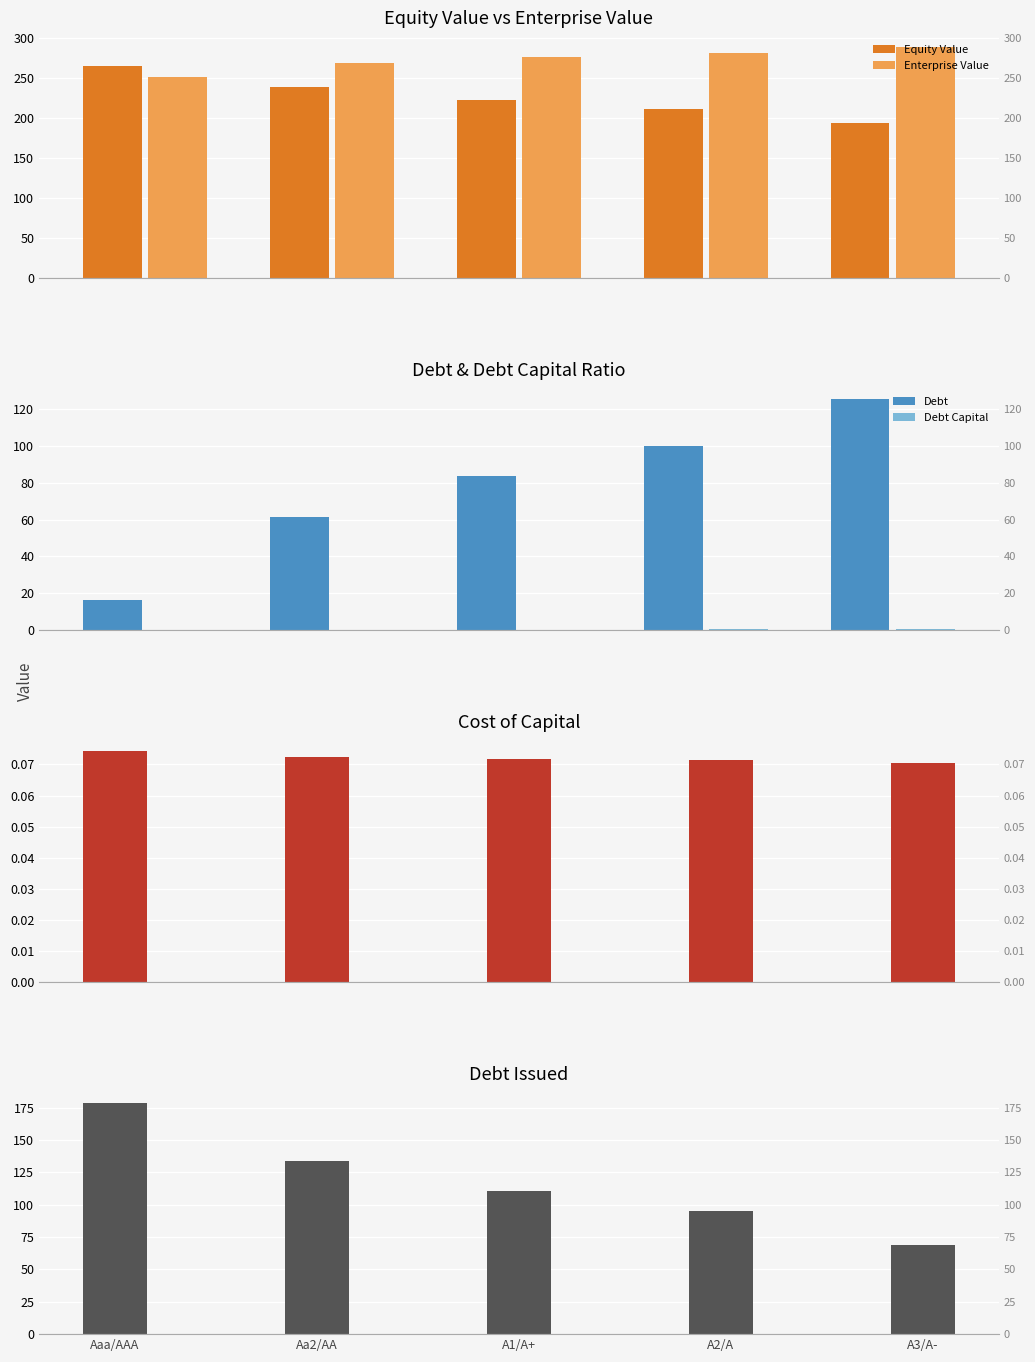

What position from the right is A3/A-?

1